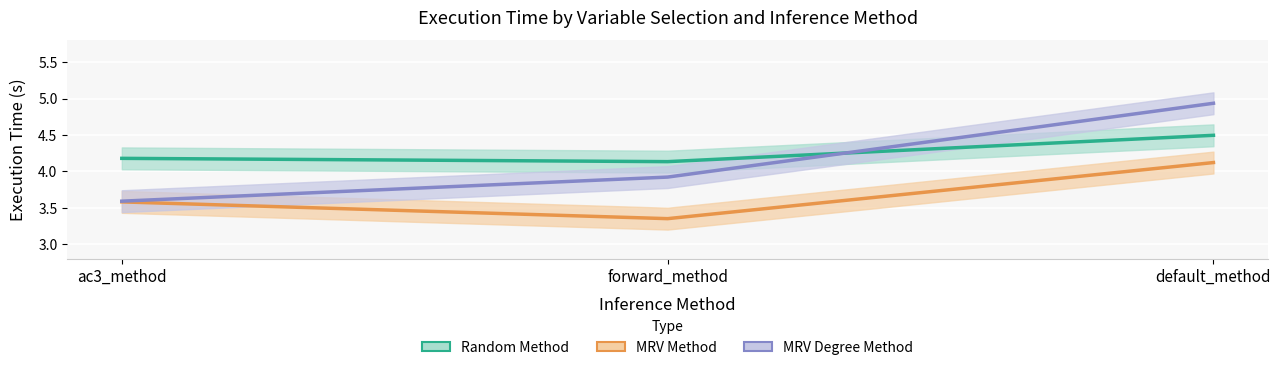

Which label corresponds to the smallest value in the chart?

forward_method